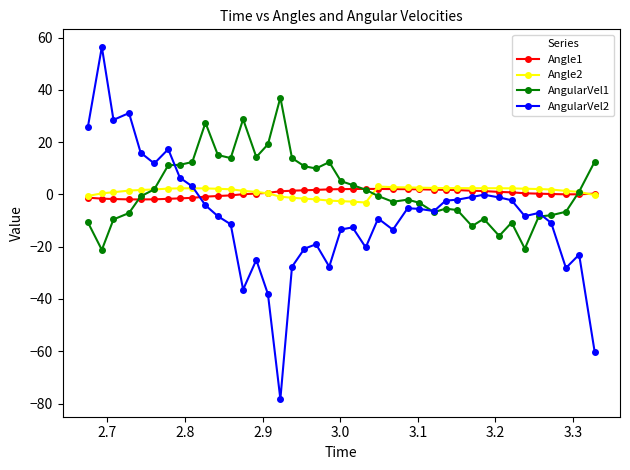

Which series has the widest spread of values?

AngularVel2